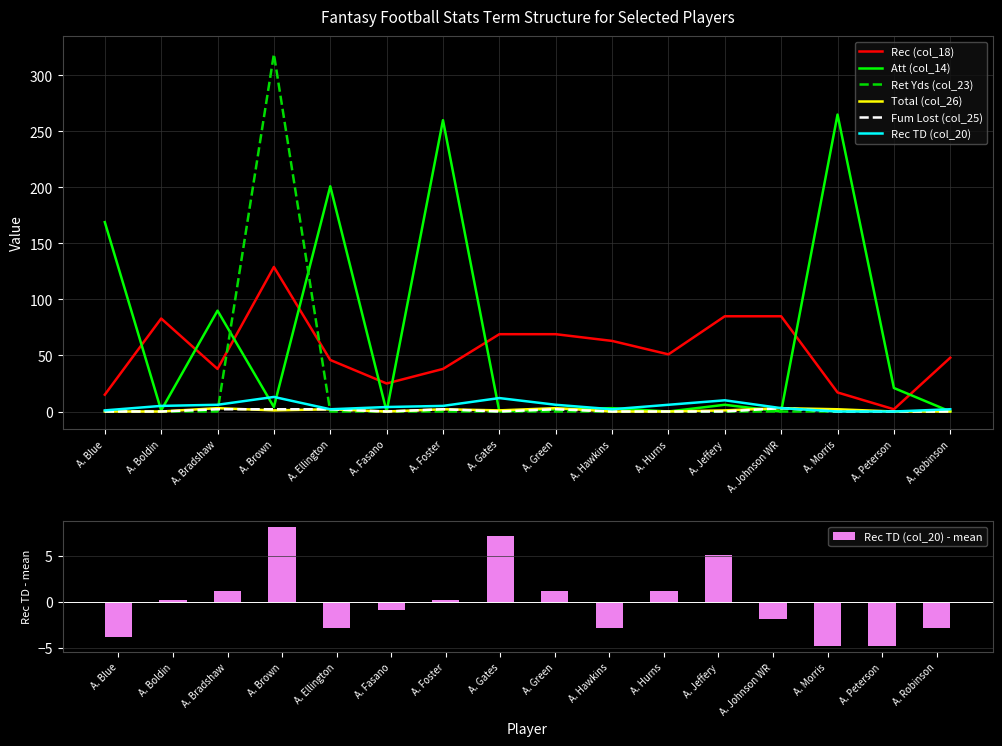

Reading left to right, list all the values displayed in this chart.

Rec (col_18): A. Blue=15	A. Boldin=83	A. Bradshaw=38	A. Brown=129	A. Ellington=46	A. Fasano=25	A. Foster=38	A. Gates=69	A. Green=69	A. Hawkins=63	A. Hurns=51	A. Jeffery=85	A. Johnson WR=85	A. Morris=17	A. Peterson=2	A. Robinson=48
Att (col_14): A. Blue=169	A. Boldin=1	A. Bradshaw=90	A. Brown=4	A. Ellington=201	A. Fasano=0	A. Foster=260	A. Gates=0	A. Green=2	A. Hawkins=3	A. Hurns=0	A. Jeffery=6	A. Johnson WR=0	A. Morris=265	A. Peterson=21	A. Robinson=0
Ret Yds (col_23): A. Blue=0	A. Boldin=0	A. Bradshaw=0	A. Brown=319	A. Ellington=0	A. Fasano=0	A. Foster=0	A. Gates=0	A. Green=0	A. Hawkins=0	A. Hurns=0	A. Jeffery=0	A. Johnson WR=0	A. Morris=0	A. Peterson=0	A. Robinson=0
Total (col_26): A. Blue=0	A. Boldin=0	A. Bradshaw=3	A. Brown=1	A. Ellington=2	A. Fasano=0	A. Foster=2	A. Gates=1	A. Green=3	A. Hawkins=0	A. Hurns=0	A. Jeffery=1	A. Johnson WR=3	A. Morris=2	A. Peterson=0	A. Robinson=0
Fum Lost (col_25): A. Blue=0	A. Boldin=0	A. Bradshaw=2	A. Brown=2	A. Ellington=2	A. Fasano=0	A. Foster=2	A. Gates=0	A. Green=2	A. Hawkins=0	A. Hurns=0	A. Jeffery=0	A. Johnson WR=3	A. Morris=0	A. Peterson=0	A. Robinson=0
Rec TD (col_20): A. Blue=1	A. Boldin=5	A. Bradshaw=6	A. Brown=13	A. Ellington=2	A. Fasano=4	A. Foster=5	A. Gates=12	A. Green=6	A. Hawkins=2	A. Hurns=6	A. Jeffery=10	A. Johnson WR=3	A. Morris=0	A. Peterson=0	A. Robinson=2